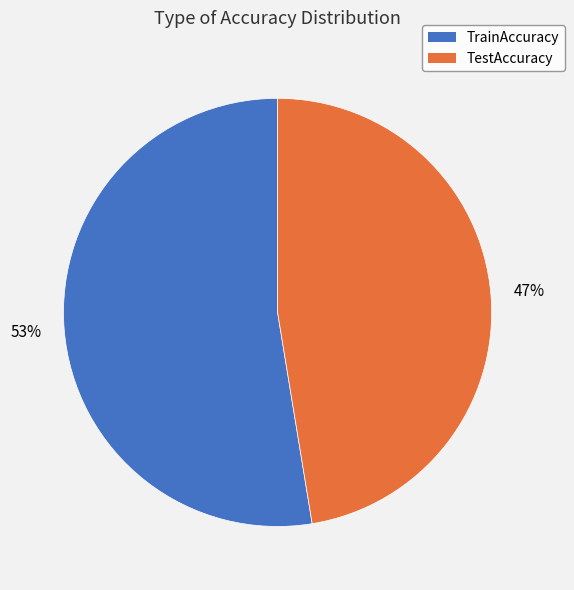

To the nearest percent, what percentage of the pie is TrainAccuracy?

53%